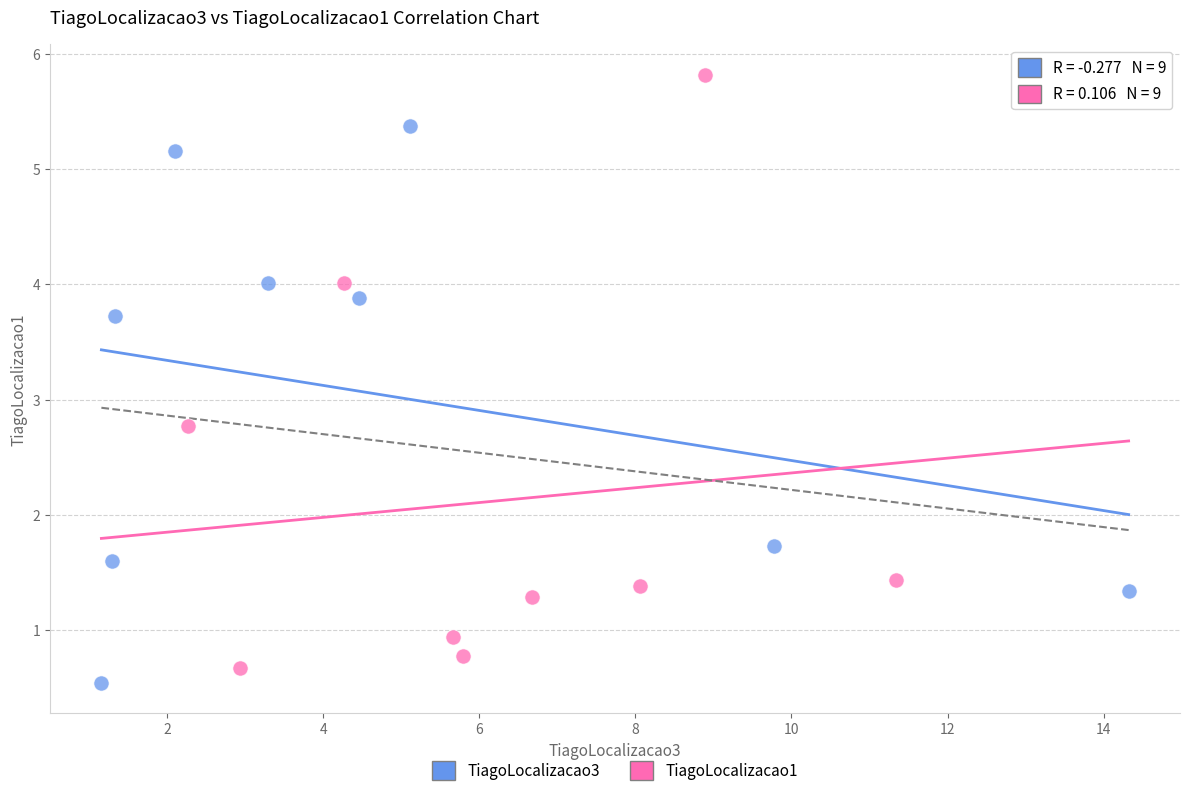

Which series has the largest Y range (max minus min)?

TiagoLocalizacao1